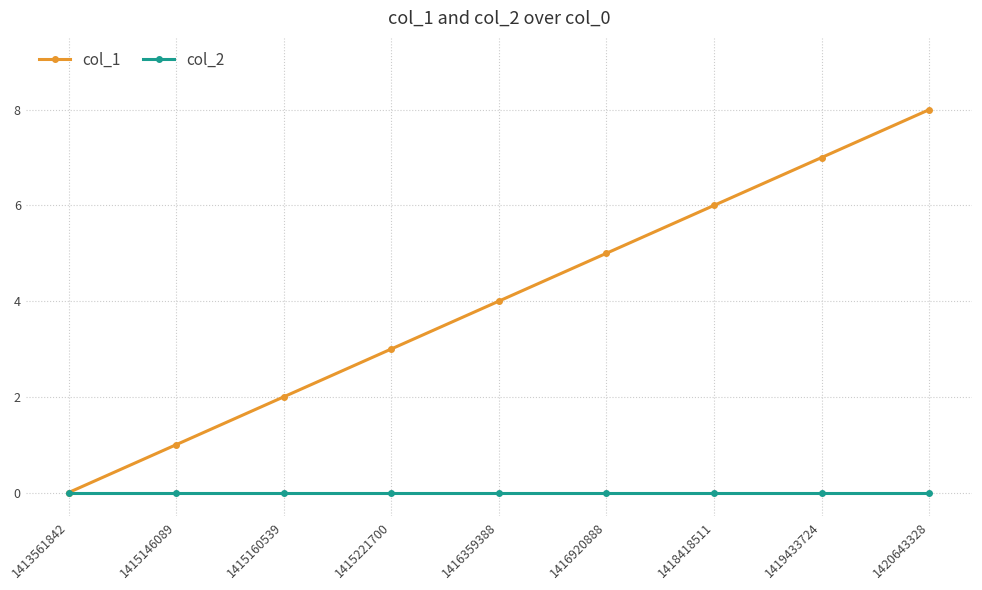

True or false: col_1 has more than 2 points higher than both neighbors.

False